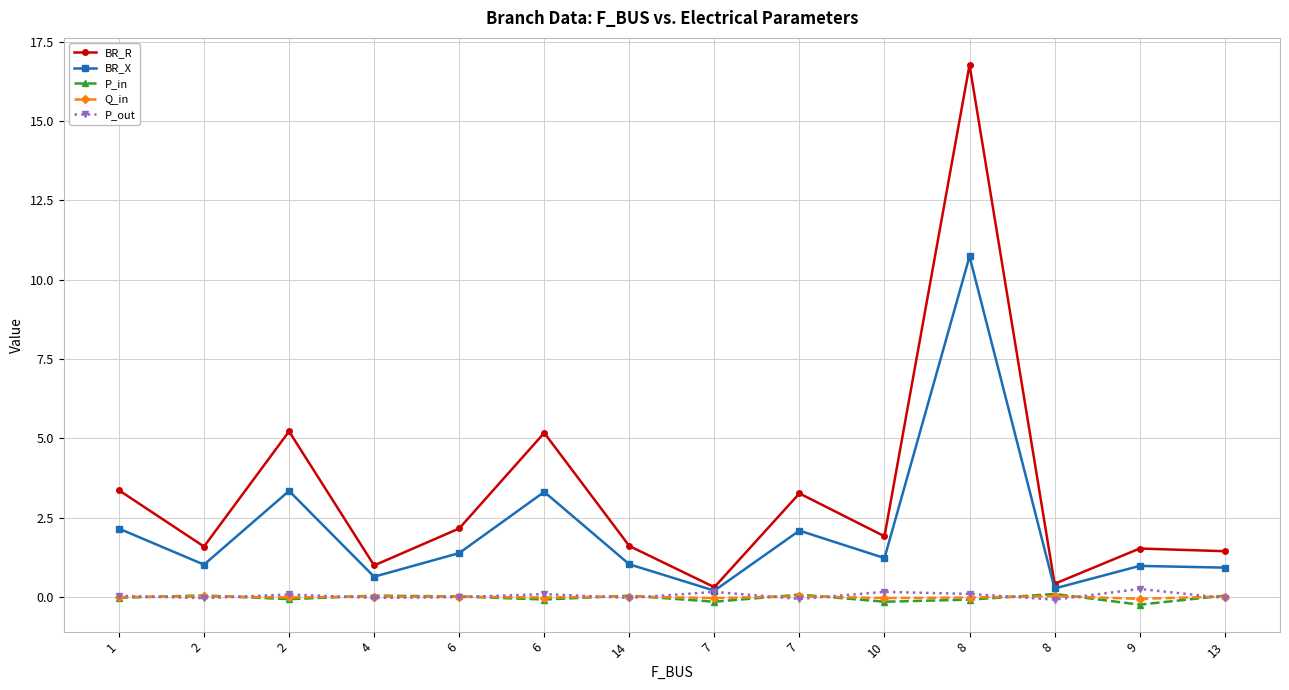

Reading right to left, list all the values displayed in this chart.

BR_R: 13=1.4	9=1.5	8=0.4	8=16.8	10=1.9	7=3.3	7=0.3	14=1.6	6=5.2	6=2.2	4=1.0	2=5.2	2=1.6	1=3.4
BR_X: 13=0.9	9=1.0	8=0.3	8=10.7	10=1.2	7=2.1	7=0.2	14=1.0	6=3.3	6=1.4	4=0.6	2=3.3	2=1.0	1=2.2
P_in: 13=0.0	9=-0.2	8=0.1	8=-0.1	10=-0.2	7=0.1	7=-0.2	14=0.0	6=-0.1	6=0.0	4=0.0	2=-0.1	2=0.0	1=-0.0
Q_in: 13=0.0	9=-0.1	8=0.0	8=-0.0	10=-0.0	7=0.0	7=-0.0	14=0.0	6=-0.0	6=0.0	4=0.0	2=-0.0	2=0.0	1=-0.0
P_out: 13=-0.0	9=0.2	8=-0.1	8=0.1	10=0.2	7=-0.1	7=0.2	14=-0.0	6=0.1	6=-0.0	4=-0.0	2=0.1	2=-0.0	1=0.0